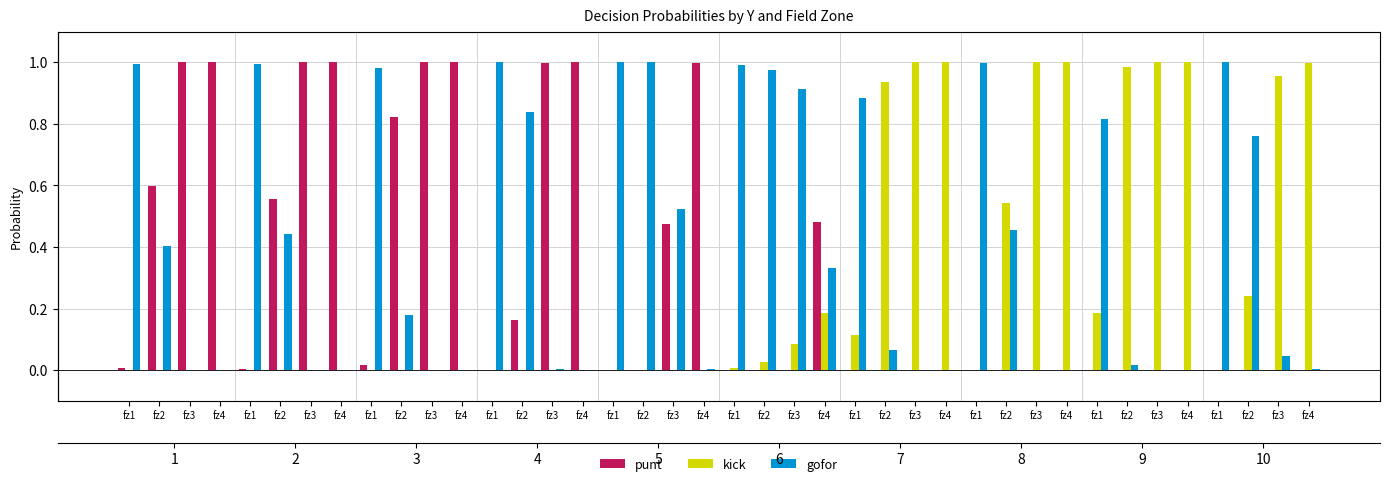

Read the punt value at fz2.

0.6